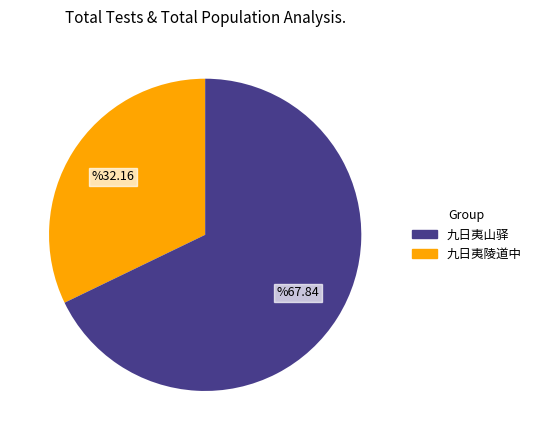

Does any single category account for the majority?

Yes